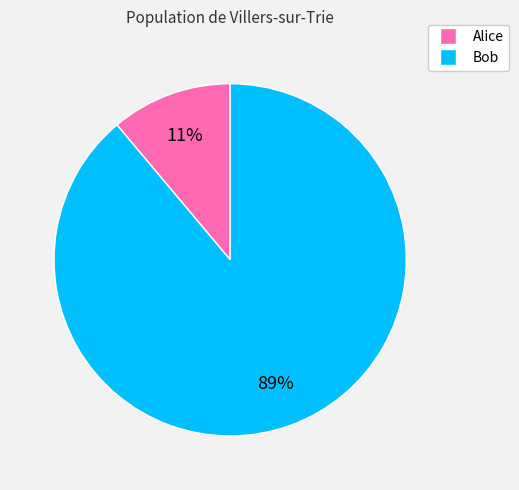

What is the majority slice?

Bob